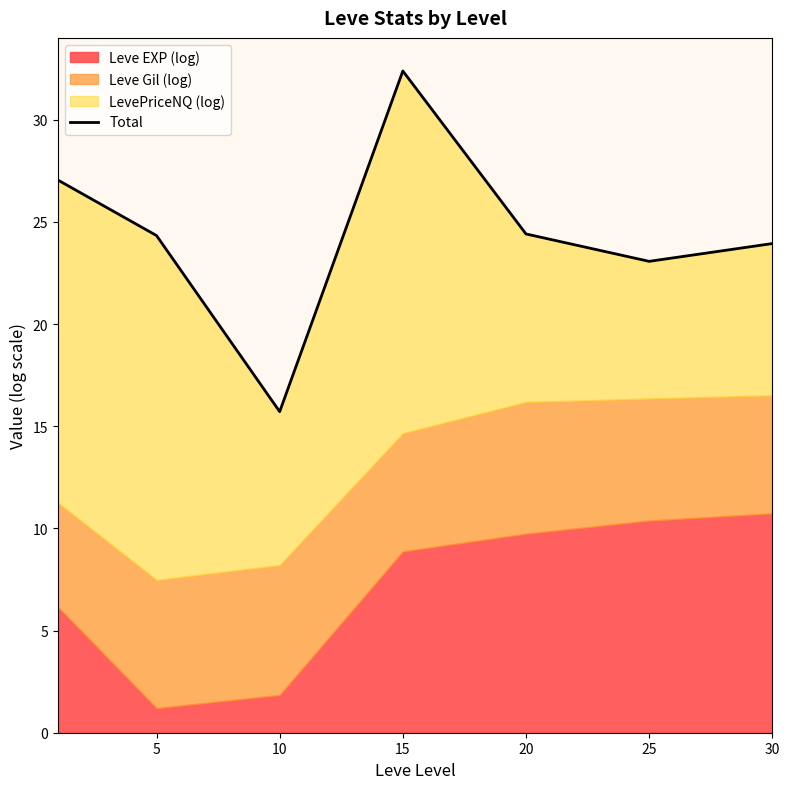

How many points are lower than both their immediate neighbors (excluding endpoints)?

2